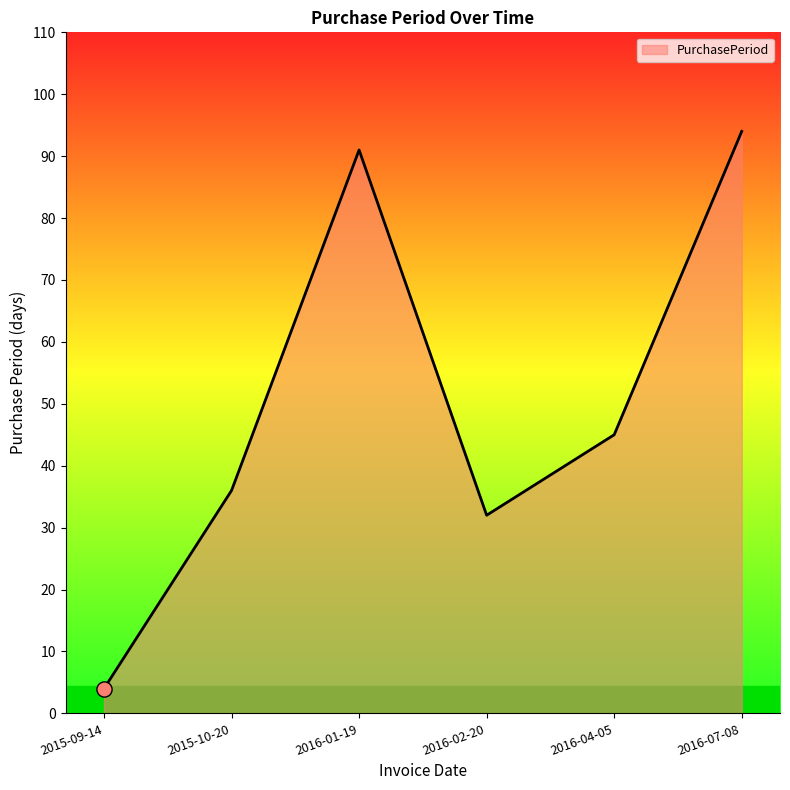

Between 2015-10-20 and 2015-09-14, which is larger?

2015-10-20